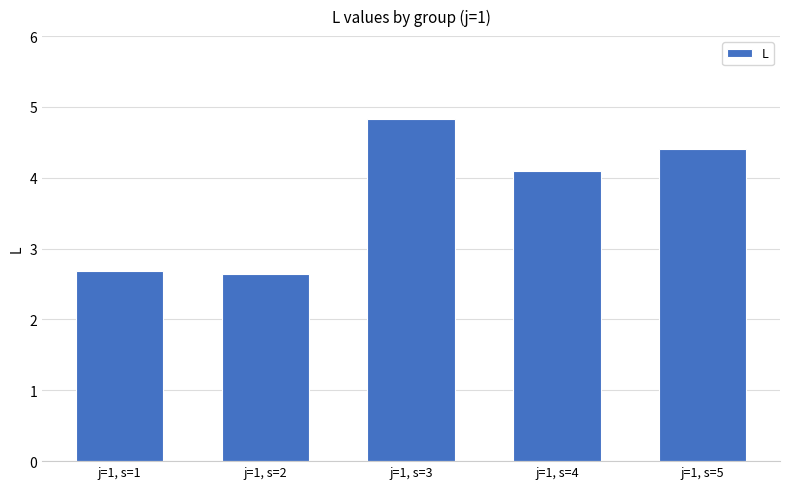

Approximately how many times larger is the value at j=1, s=3 compared to j=1, s=2?

1.8